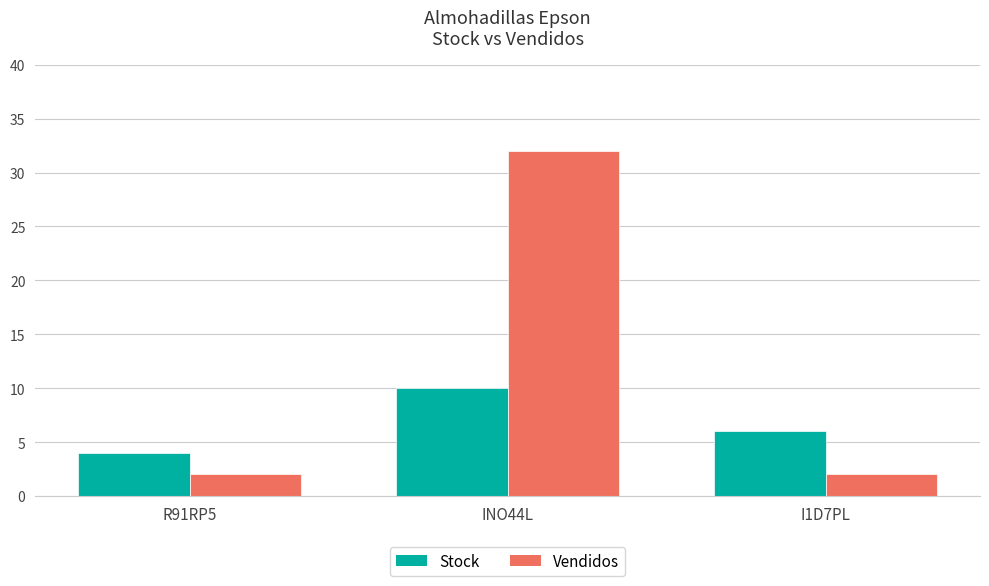

Which series has the largest total across all categories?

Vendidos